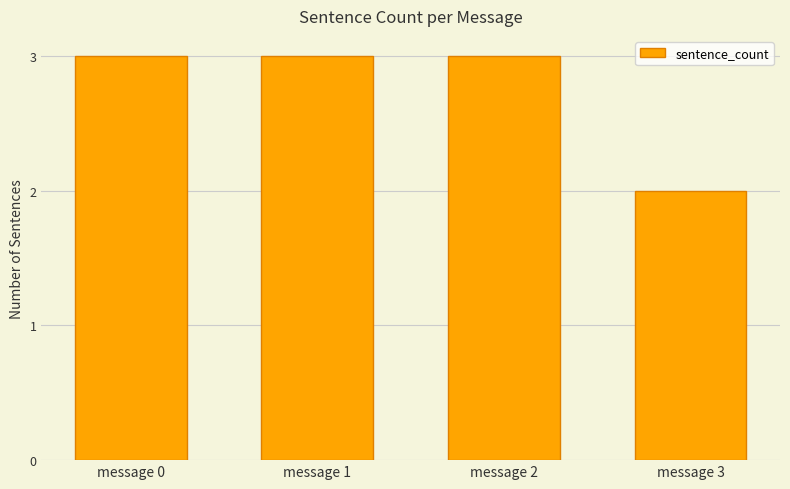

What is the change in value from message 0 to message 3?

-1